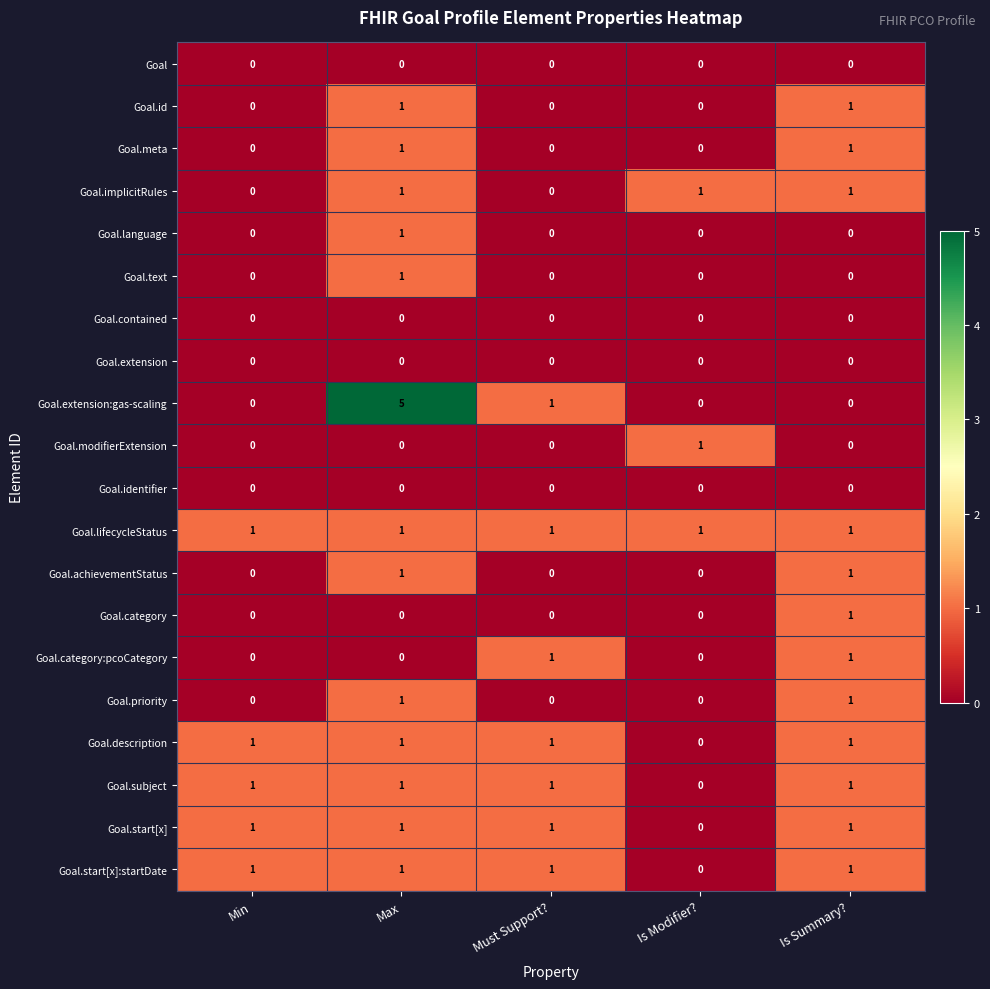

What is the total value across all series at Is Summary??

12